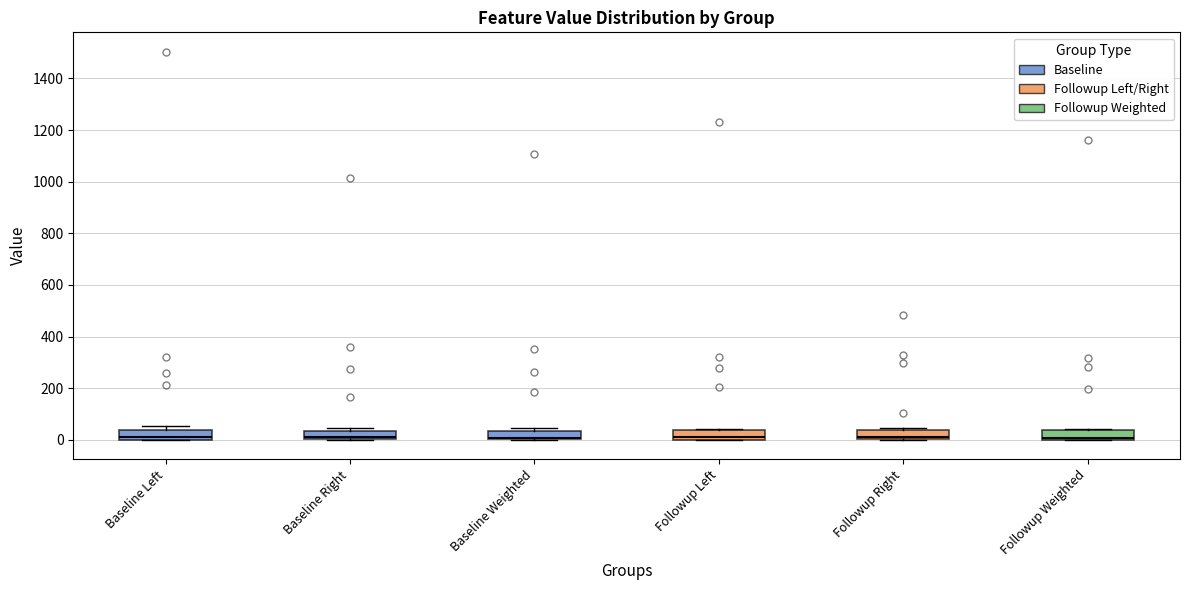

Reading left to right, transcribe this box plot: for each box, give where its median line is, the range the box spans, and where its two whiskers end, as read against the y-axis. The values are not printed on the chart, so give them approximately, as read against the axis.

Baseline Left: median 0 (just above the box's lower edge), box 0 to 40, whiskers 0 to 60
Baseline Right: median 0 (just above the box's lower edge), box 0 to 40, whiskers 0 to 40 (just above the box's upper edge)
Baseline Weighted: median 0 (just above the box's lower edge), box 0 to 40, whiskers 0 to 40 (just above the box's upper edge)
Followup Left: median 0 (just above the box's lower edge), box 0 to 40, whiskers 0 to 40
Followup Right: median 0 (just above the box's lower edge), box 0 to 40, whiskers 0 to 40 (just above the box's upper edge)
Followup Weighted: median 0 (just above the box's lower edge), box 0 to 40, whiskers 0 to 40 (just above the box's upper edge)